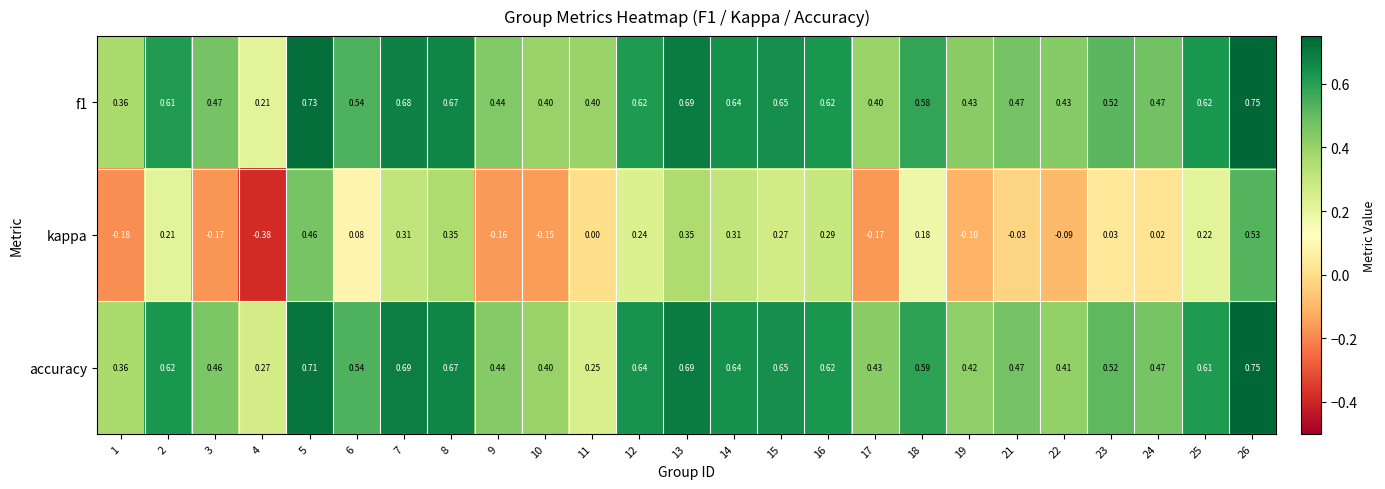

Which series has the largest range (max minus min)?

kappa